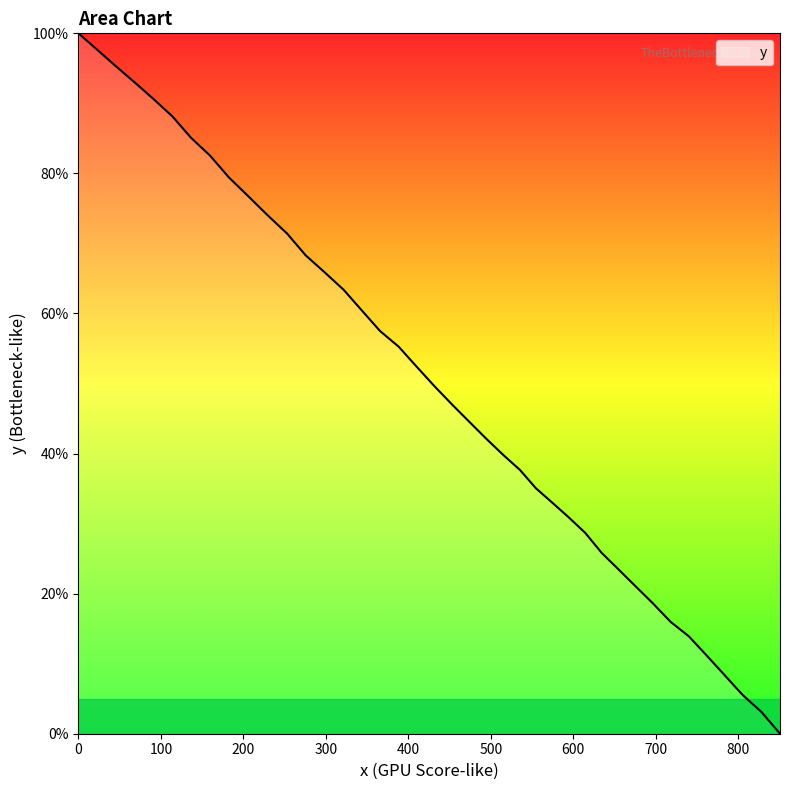

What is the maximum value shown in the chart?

100.0